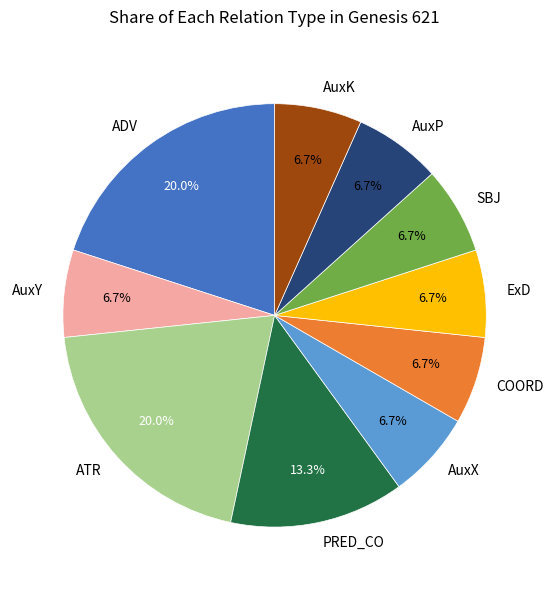

What portion of the pie excludes SBJ?

93.3%